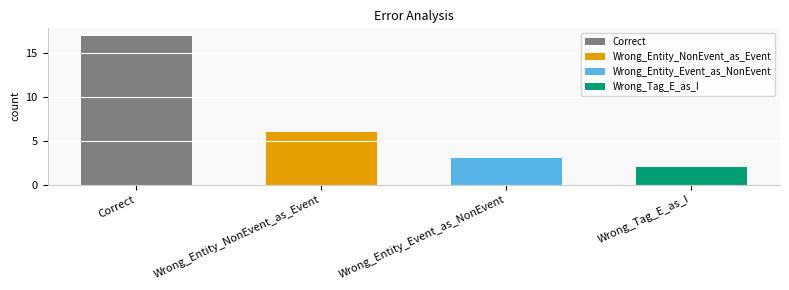

List the labels in order of value, largest first.

Correct, Wrong_Entity_NonEvent_as_Event, Wrong_Entity_Event_as_NonEvent, Wrong_Tag_E_as_I